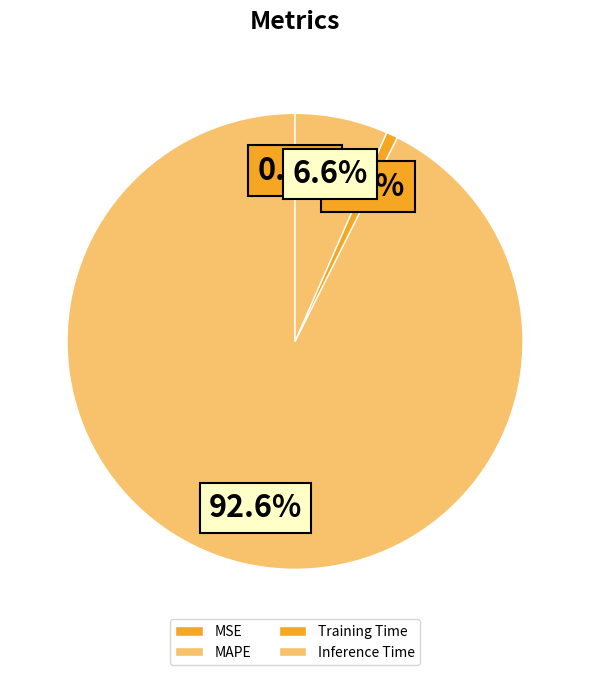

To the nearest percent, what is the average slice percentage?

25%